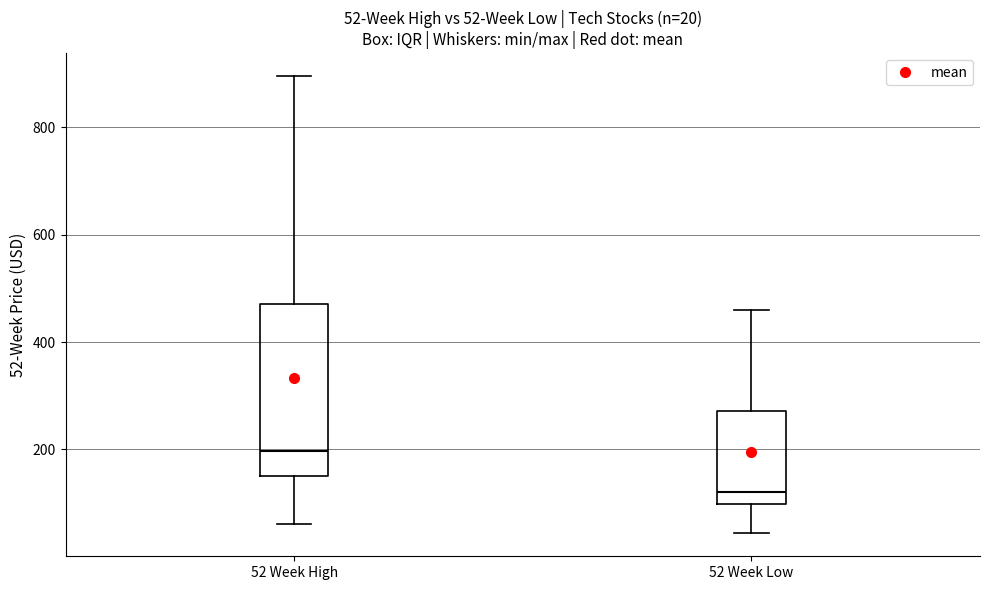

Which box's median line is the highest?

52 Week High